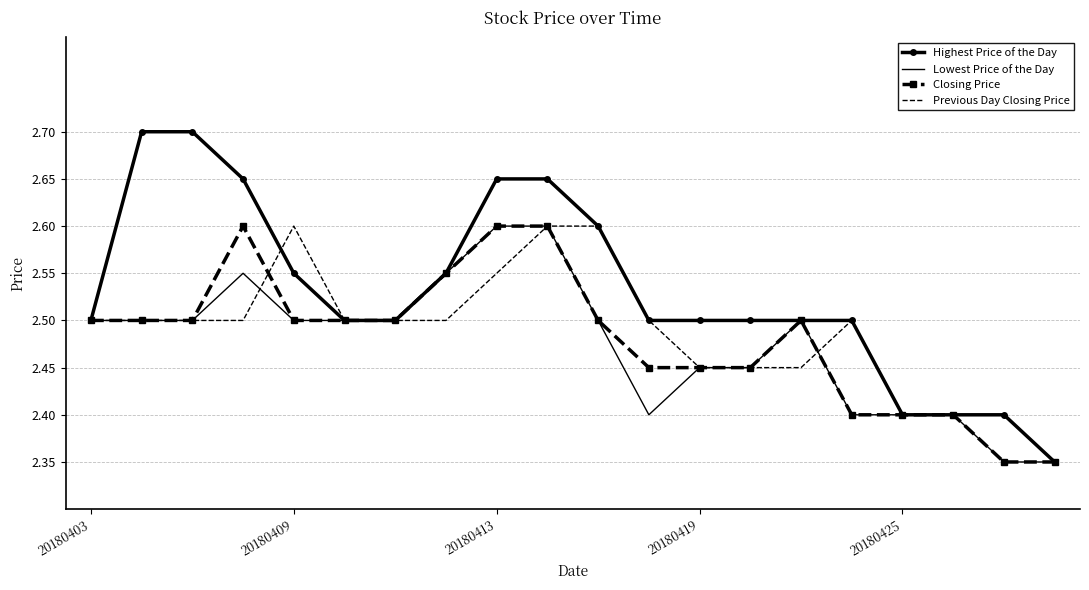

Which series has the largest total across all categories?

Highest Price of the Day